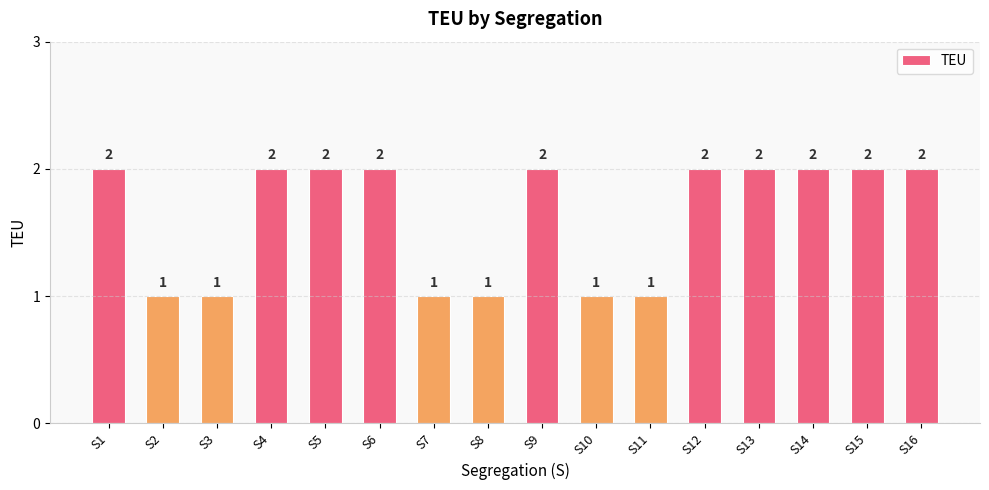

What is the value of the 5th bar from the left?

2